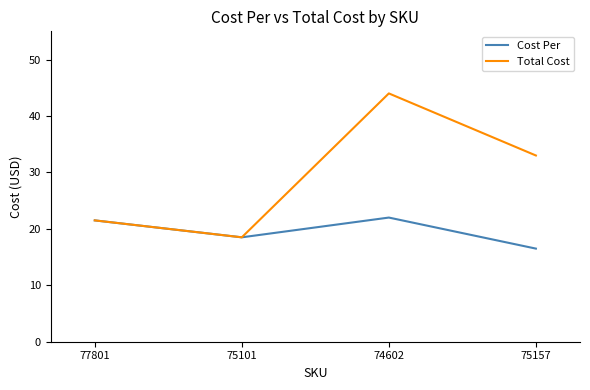

Which series changed the most between 74602 and 75157?

Total Cost